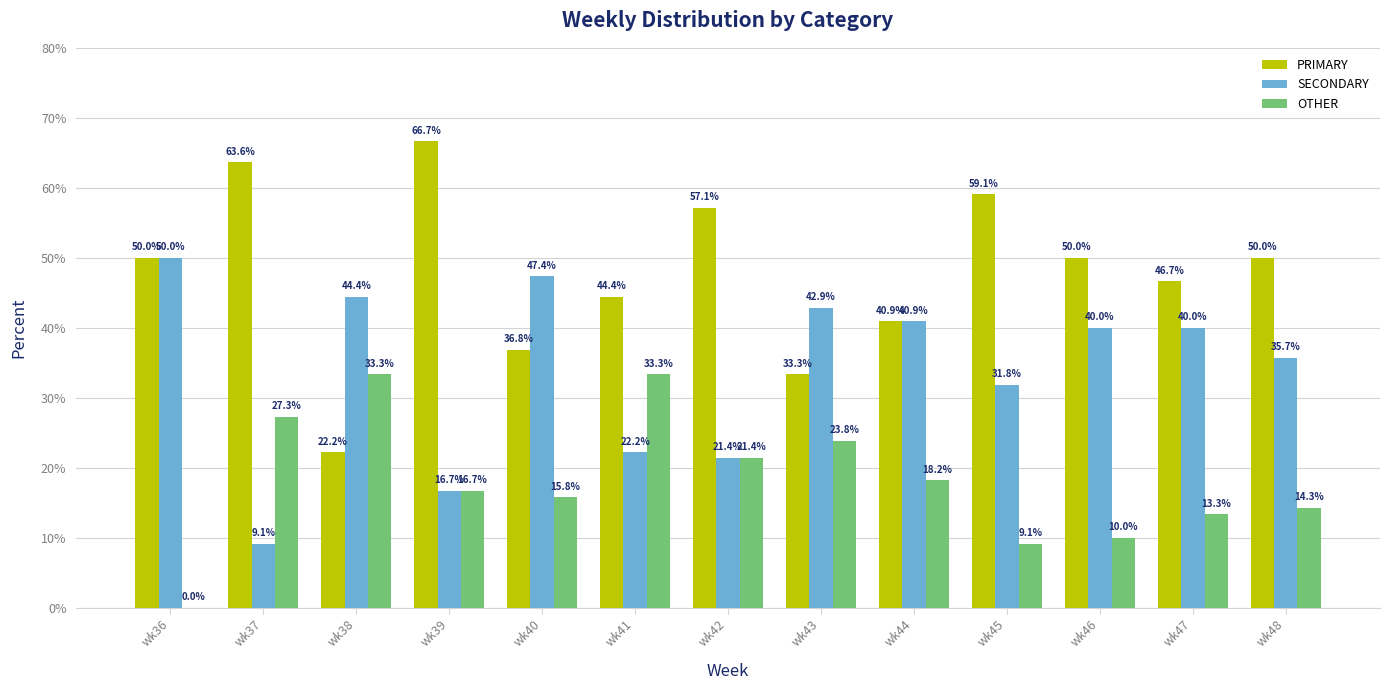

The OTHER series shows 13.3 at wk47. True or false?

True